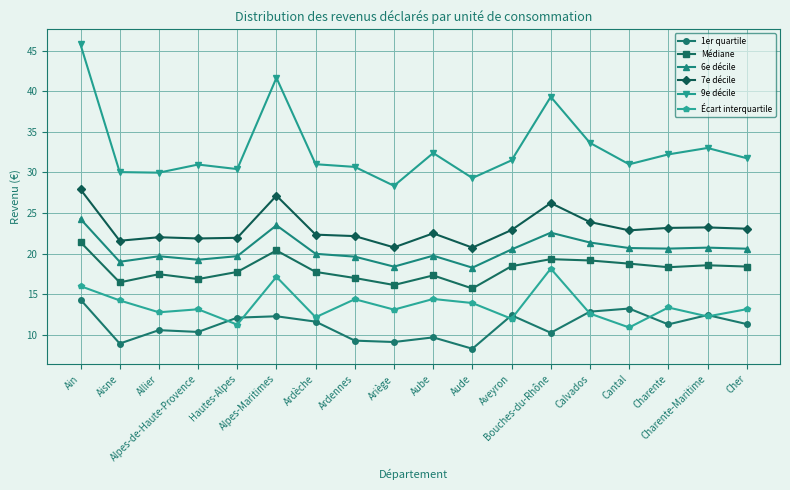

True or false: 9e décile and Écart interquartile cross at least once.

False